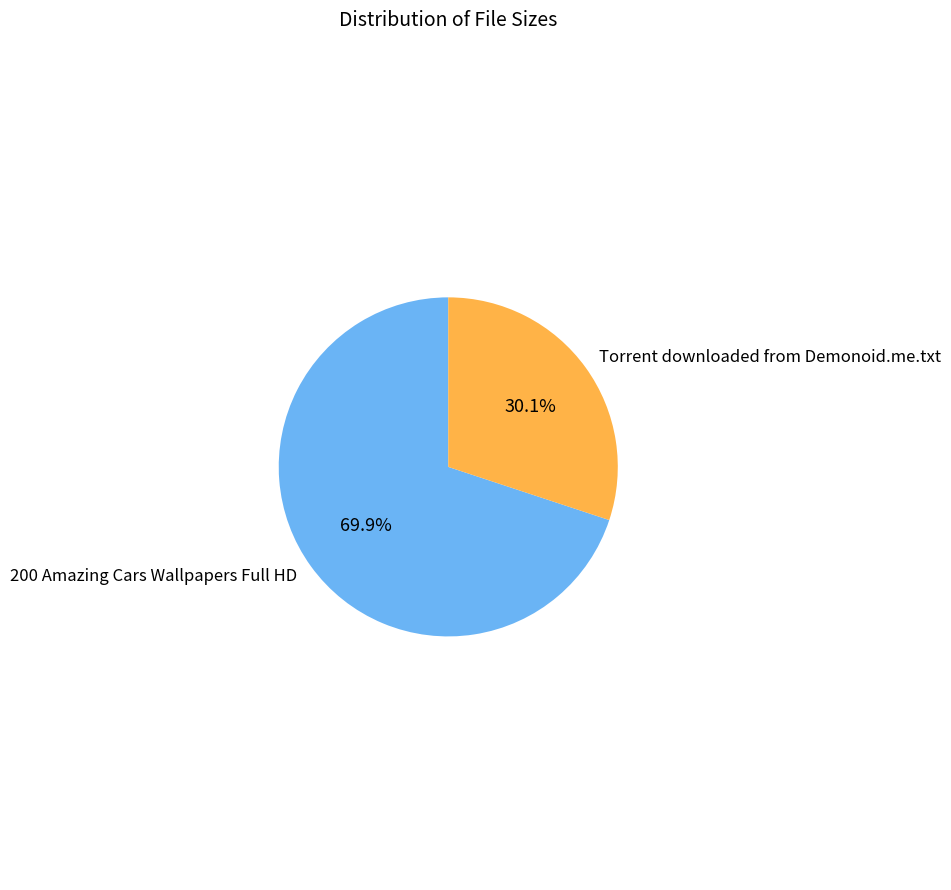

How many slices are in this pie chart?

2